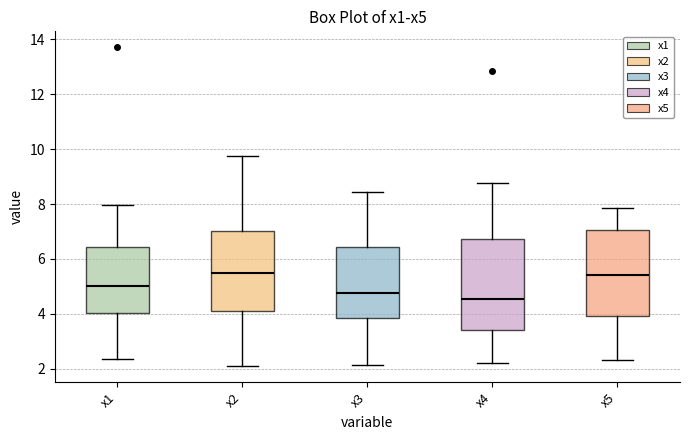

Where does the lower whisker of the box for x2 end on the y-axis? The values are not printed on the chart, so give them approximately, as read against the axis.

2.0